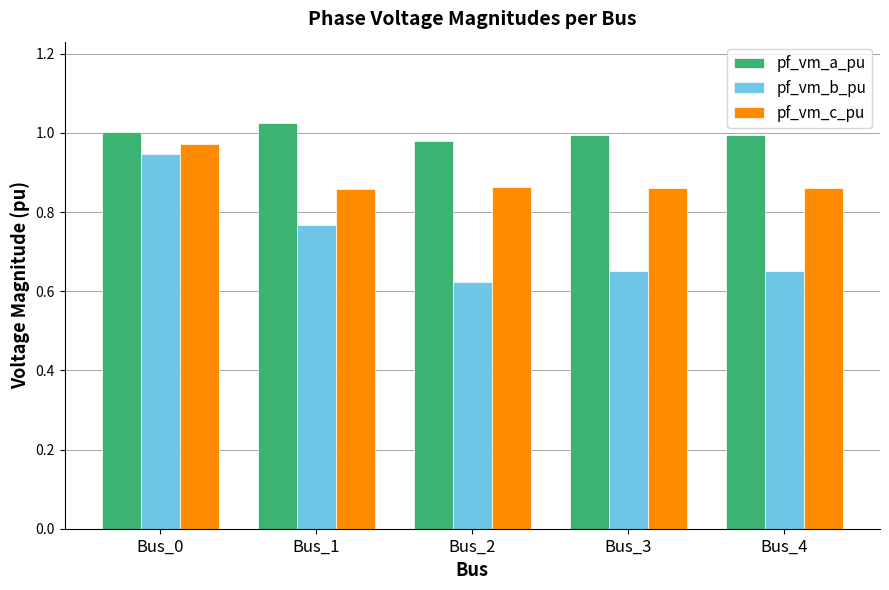

At which label does pf_vm_b_pu reach its peak?

Bus_0